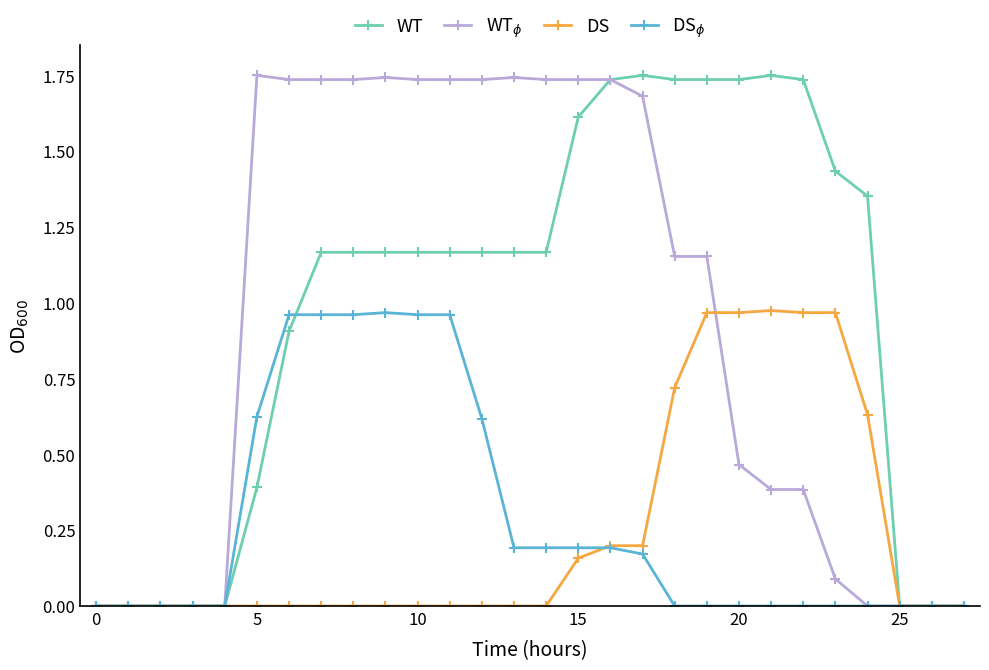

Which series has the largest total across all categories?

WT